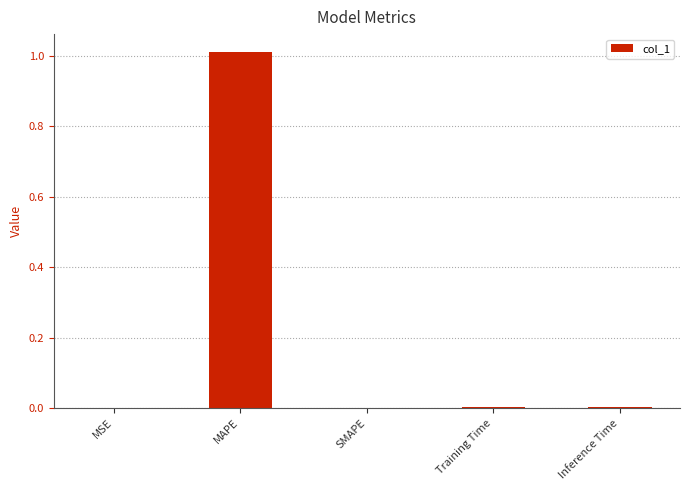

Which has a higher value, MAPE or SMAPE?

MAPE